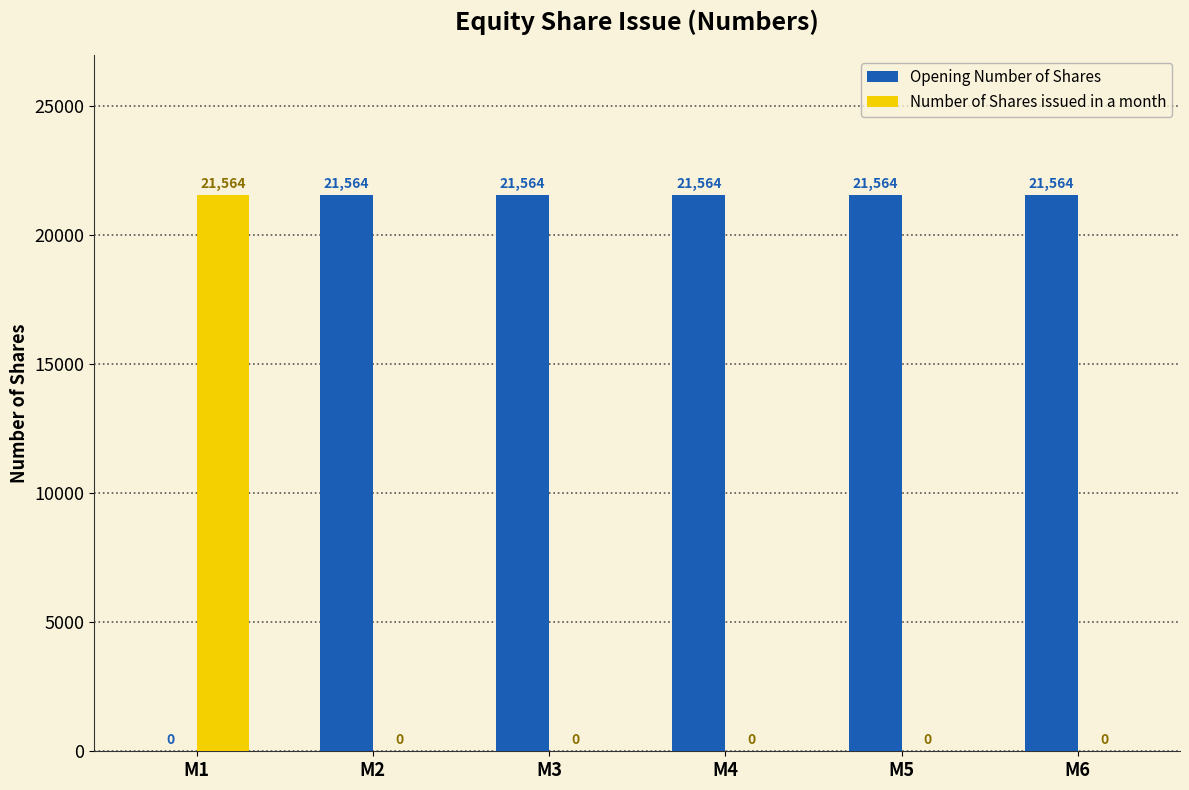

Which series has the largest total across all categories?

Opening Number of Shares